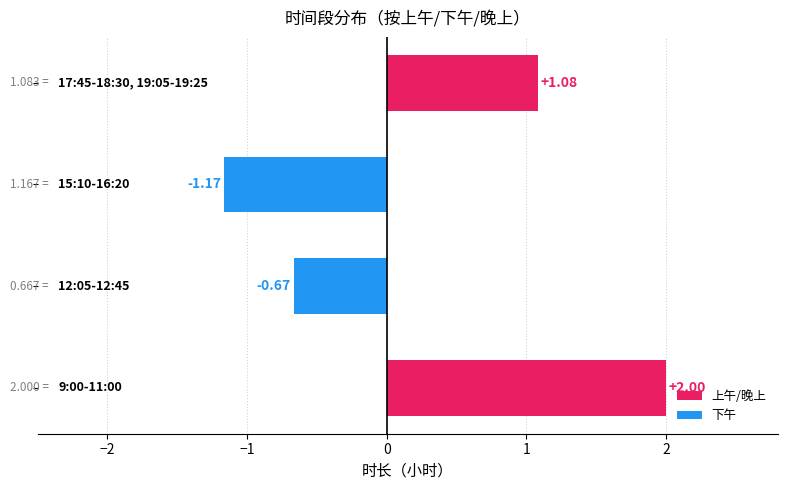

Which has a higher value, 15:10-16:20 or 12:05-12:45?

15:10-16:20